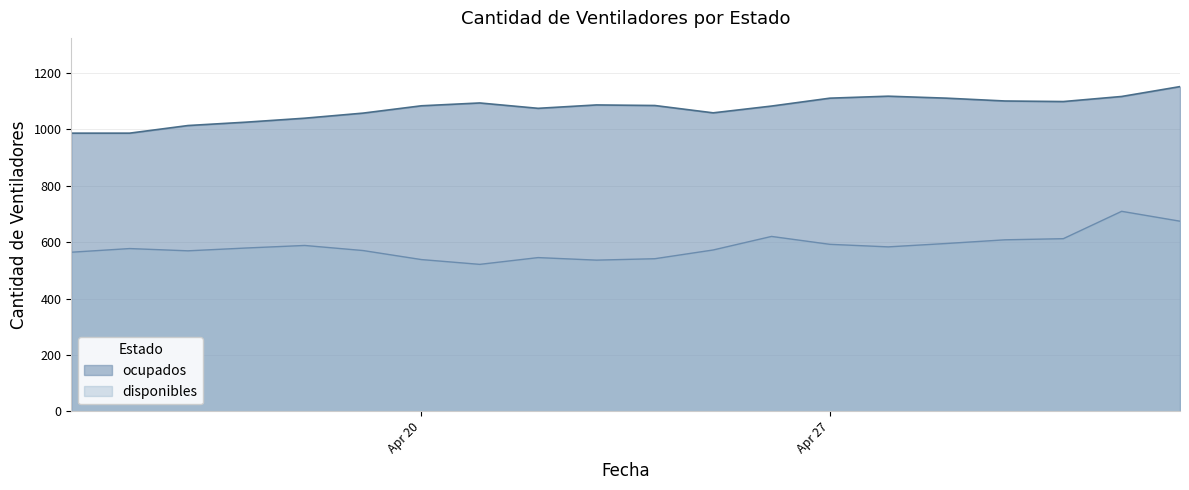

Which series changed the most between 2020-04-24 and 2020-04-26?

disponibles